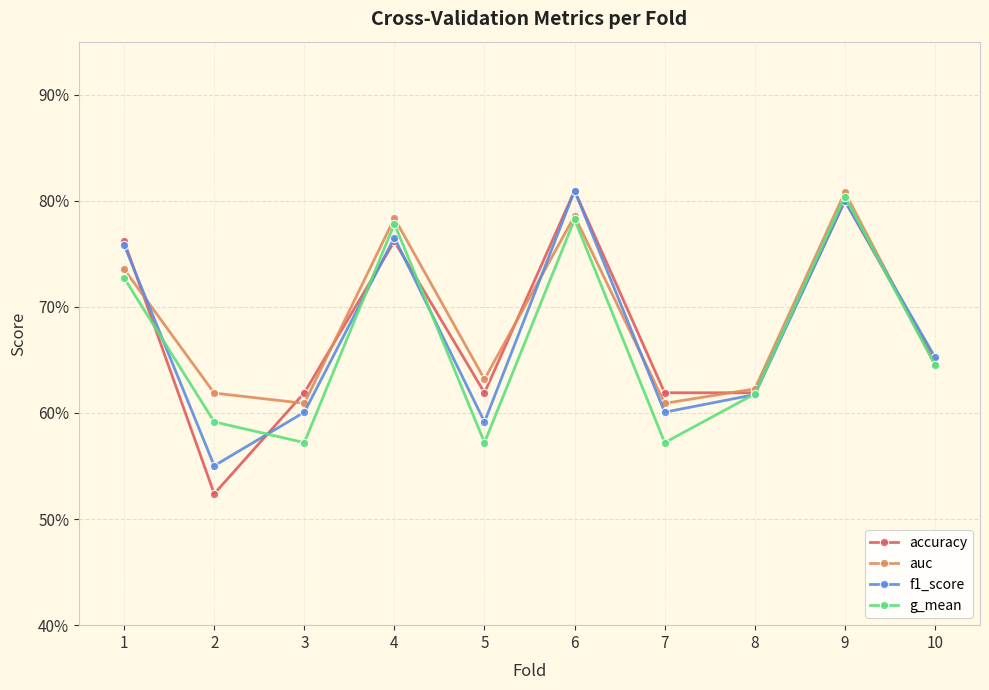

Where is the first local maximum for g_mean?

4